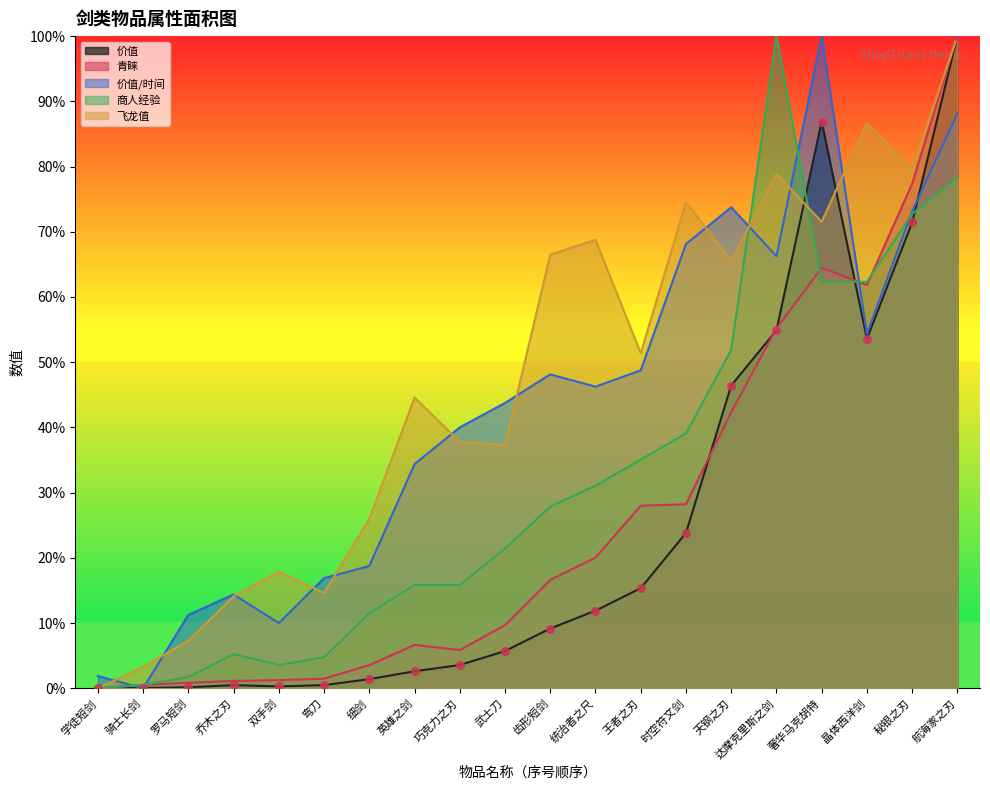

Which series reaches the minimum Y coordinate?

价值